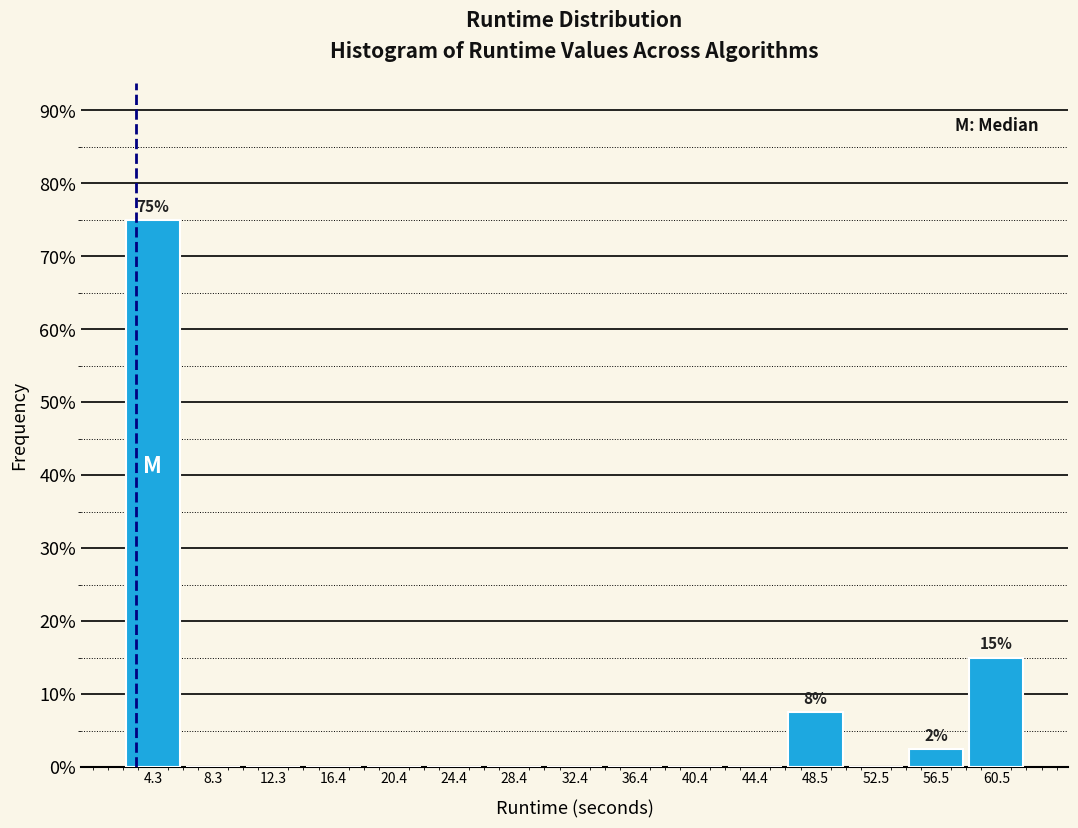

Over which range of the x-axis is the bar tallest?

2.5 to 6.5